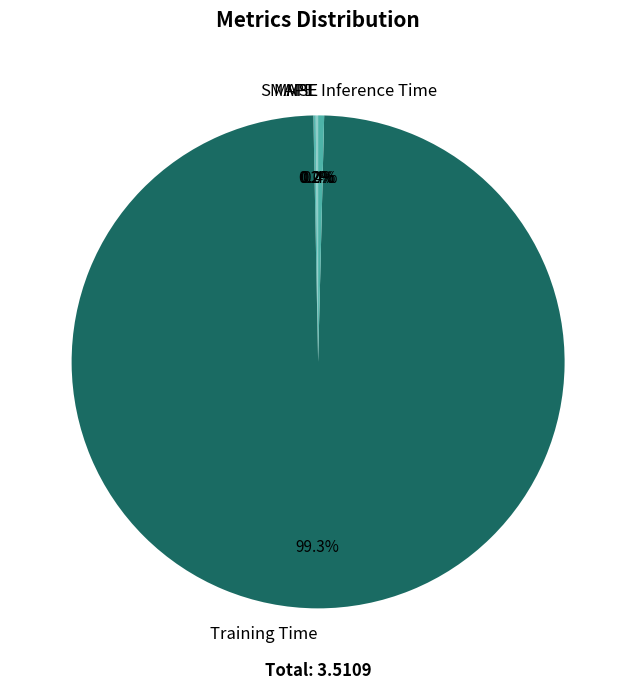

Which slice represents more than half of the pie?

Training Time